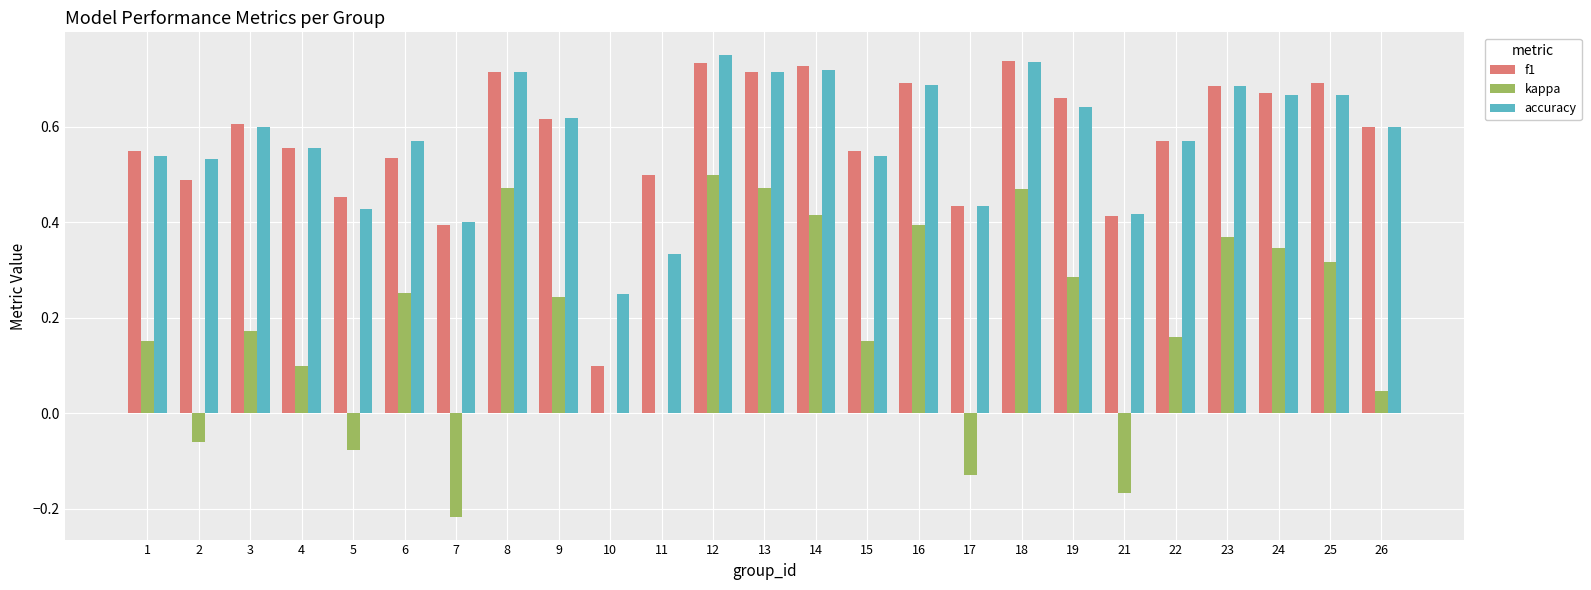

Is it true that accuracy equals 0.2 at 9?

False